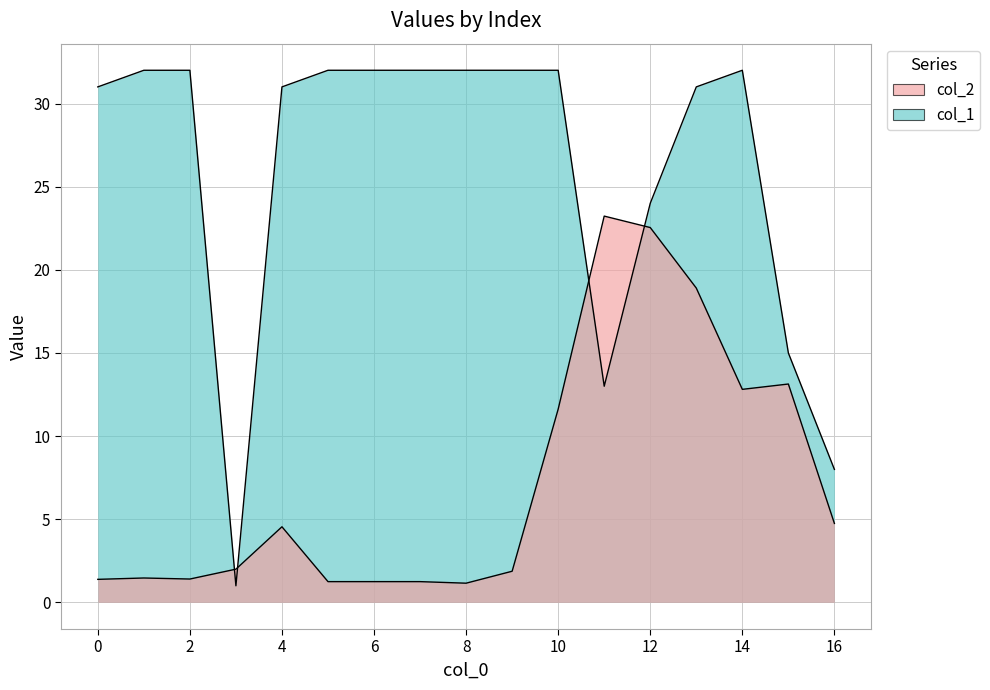

Where is the first local minimum for col_2?

2